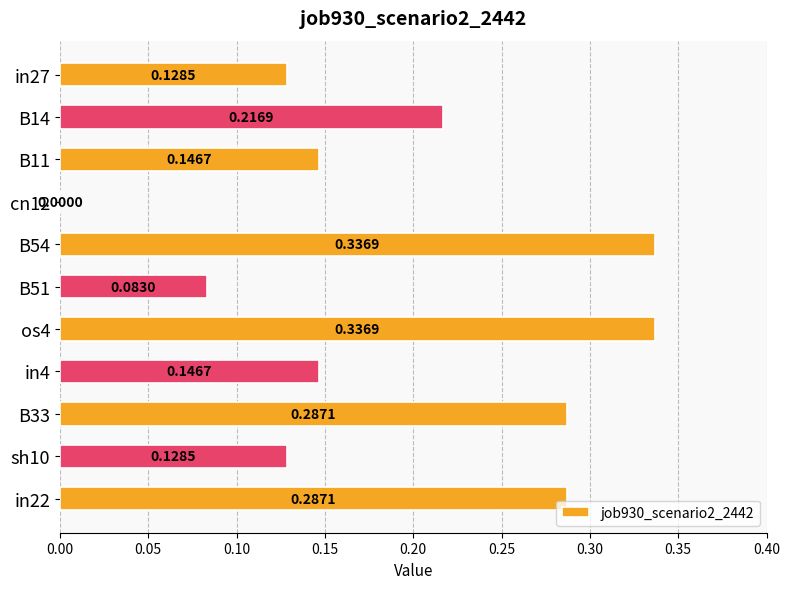

Which has a higher value, os4 or B14?

os4